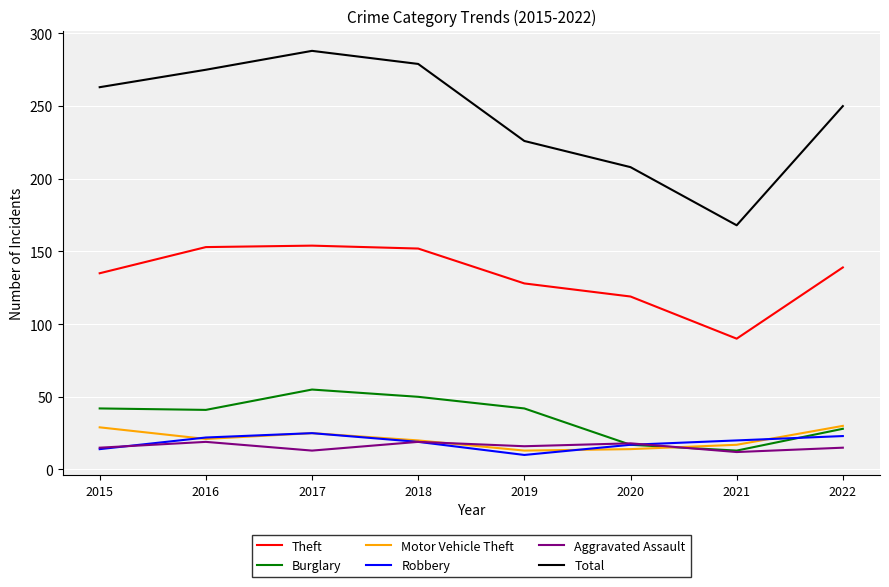

In Aggravated Assault, how many points are lower than both neighbors (excluding endpoints)?

3